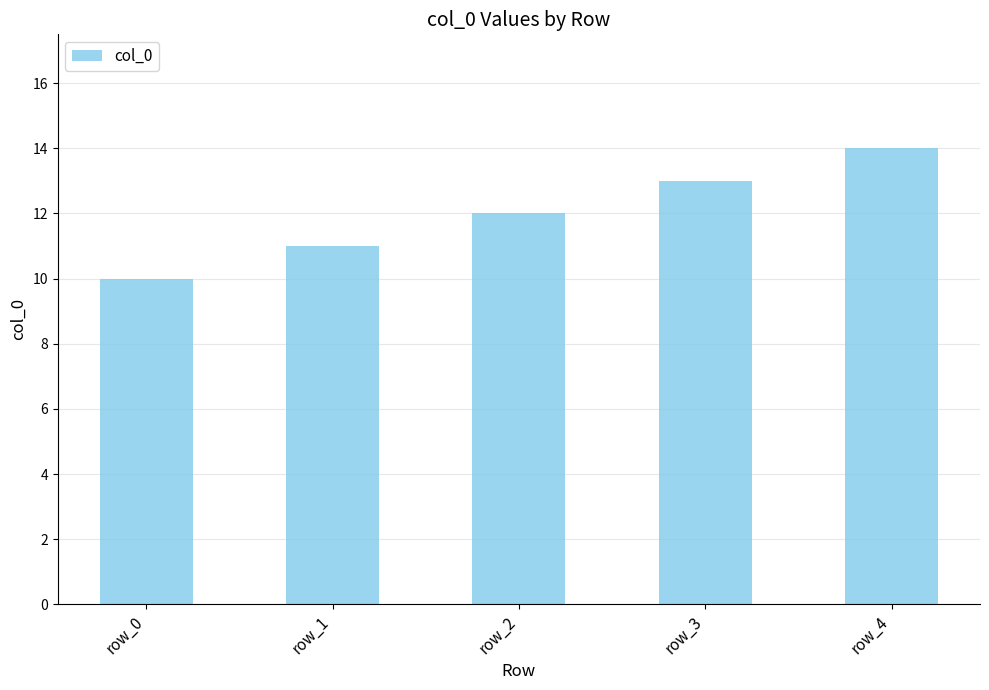

Rank the categories by value from lowest to highest.

row_0, row_1, row_2, row_3, row_4